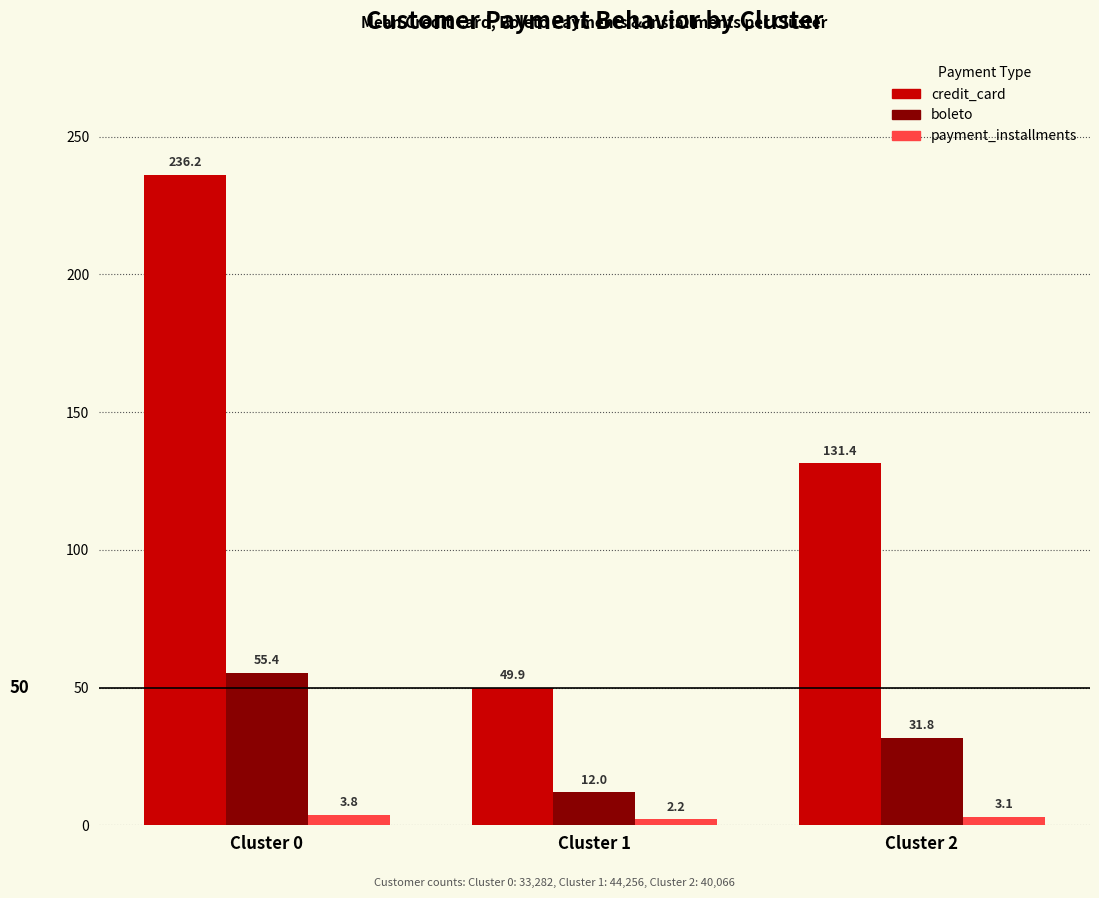

Is the value of boleto at Cluster 2 greater than the value of payment_installments at Cluster 0?

Yes